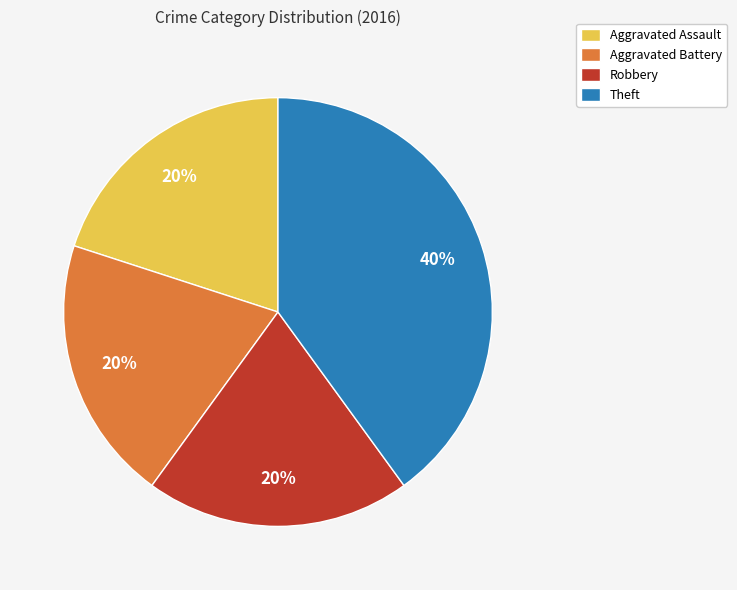

How many slices are in this pie chart?

4